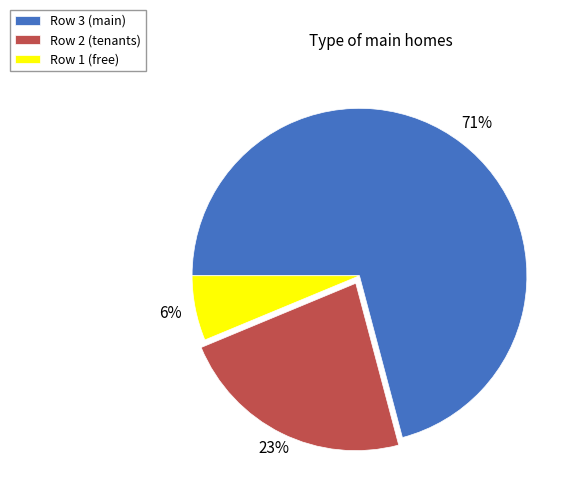

Combined, do Row 2 (tenants) and Row 1 (free) account for over 50%?

No